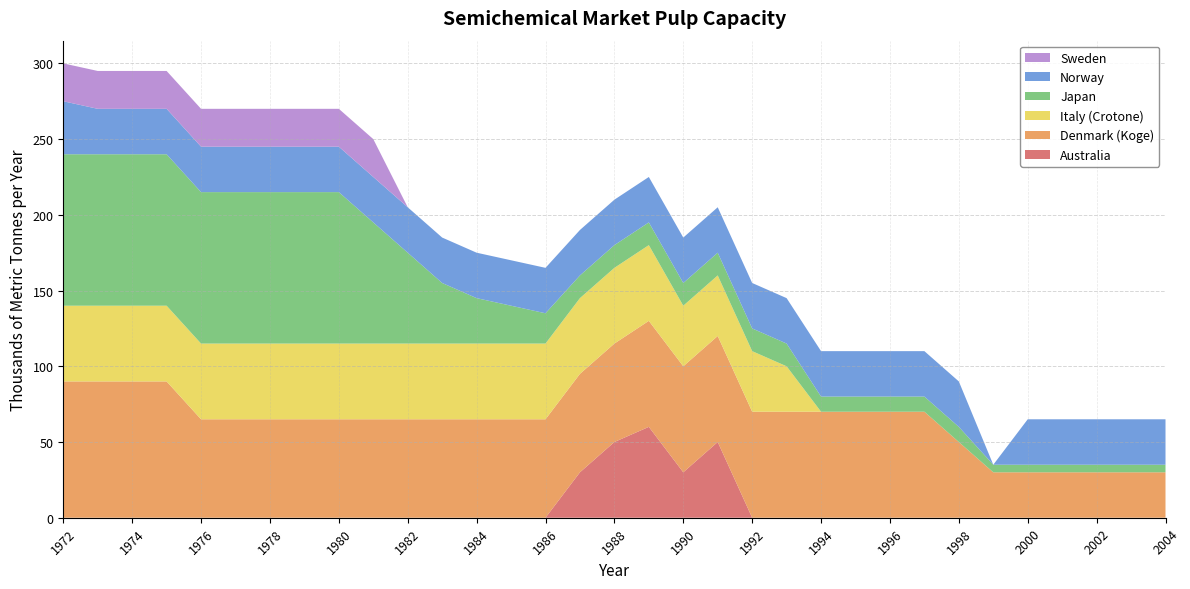

Reading right to left, what are all the values shown in this chart?

Australia: 0	0	0	0	0	0	0	0	0	0	0	0	0	50	30	60	50	30	0	0	0	0	0	0	0	0	0	0	0	0	0	0	0
Denmark (Koge): 30	30	30	30	30	30	50	70	70	70	70	70	70	70	70	70	65	65	65	65	65	65	65	65	65	65	65	65	65	90	90	90	90
Italy (Crotone): 0	0	0	0	0	0	0	0	0	0	0	30	40	40	40	50	50	50	50	50	50	50	50	50	50	50	50	50	50	50	50	50	50
Japan: 5	5	5	5	5	5	10	10	10	10	10	15	15	15	15	15	15	15	20	25	30	40	60	80	100	100	100	100	100	100	100	100	100
Norway: 30	30	30	30	30	0	30	30	30	30	30	30	30	30	30	30	30	30	30	30	30	30	30	30	30	30	30	30	30	30	30	30	35
Sweden: 0	0	0	0	0	0	0	0	0	0	0	0	0	0	0	0	0	0	0	0	0	0	0	25	25	25	25	25	25	25	25	25	25